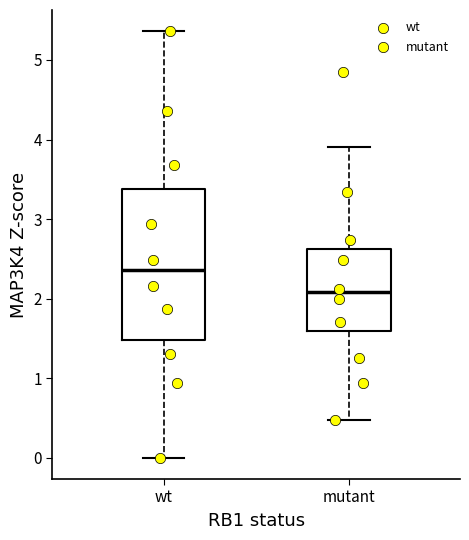

Which box has the highest median line?

wt